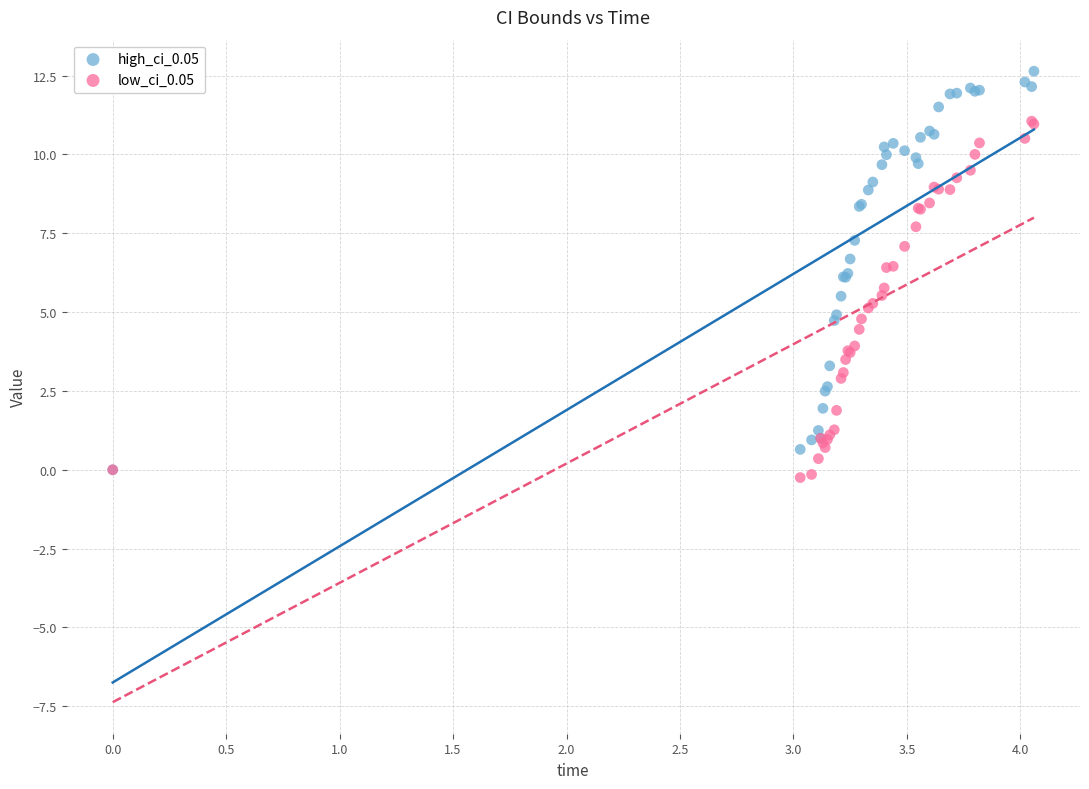

What are all the series names shown in the legend?

high_ci_0.05, low_ci_0.05